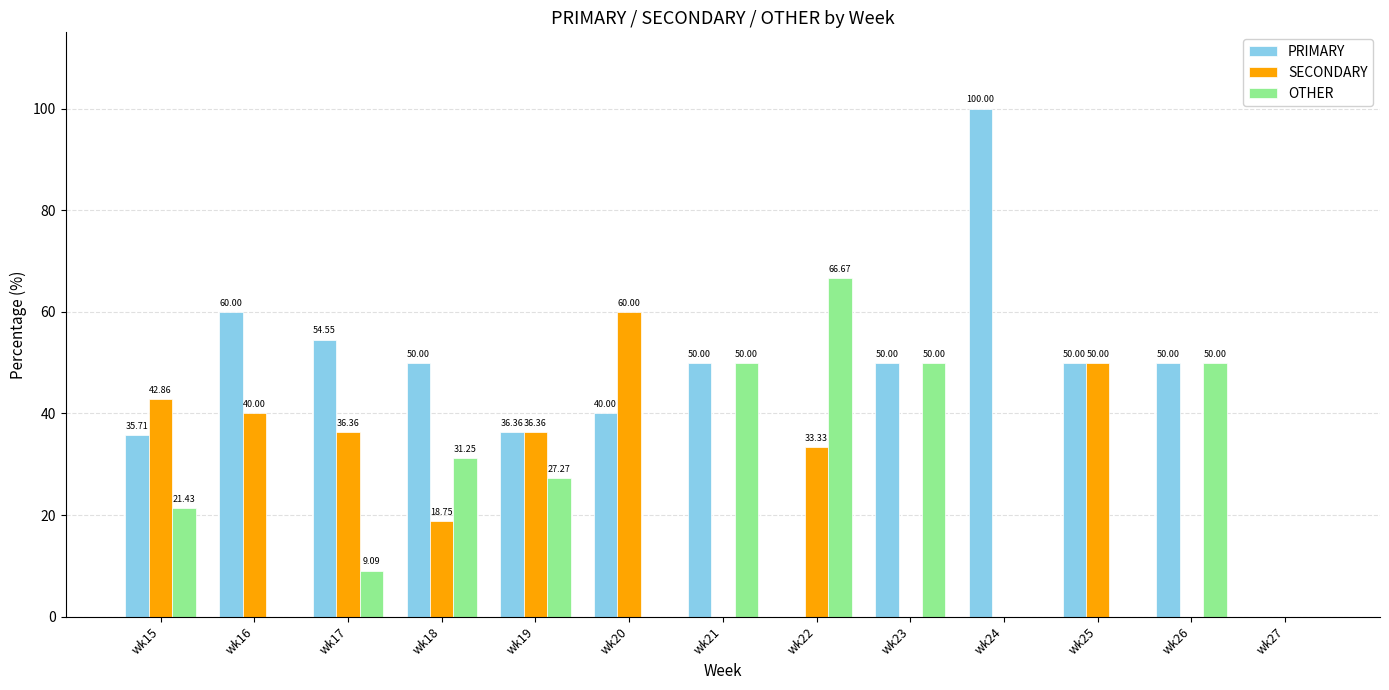

How many groups of bars are there?

13